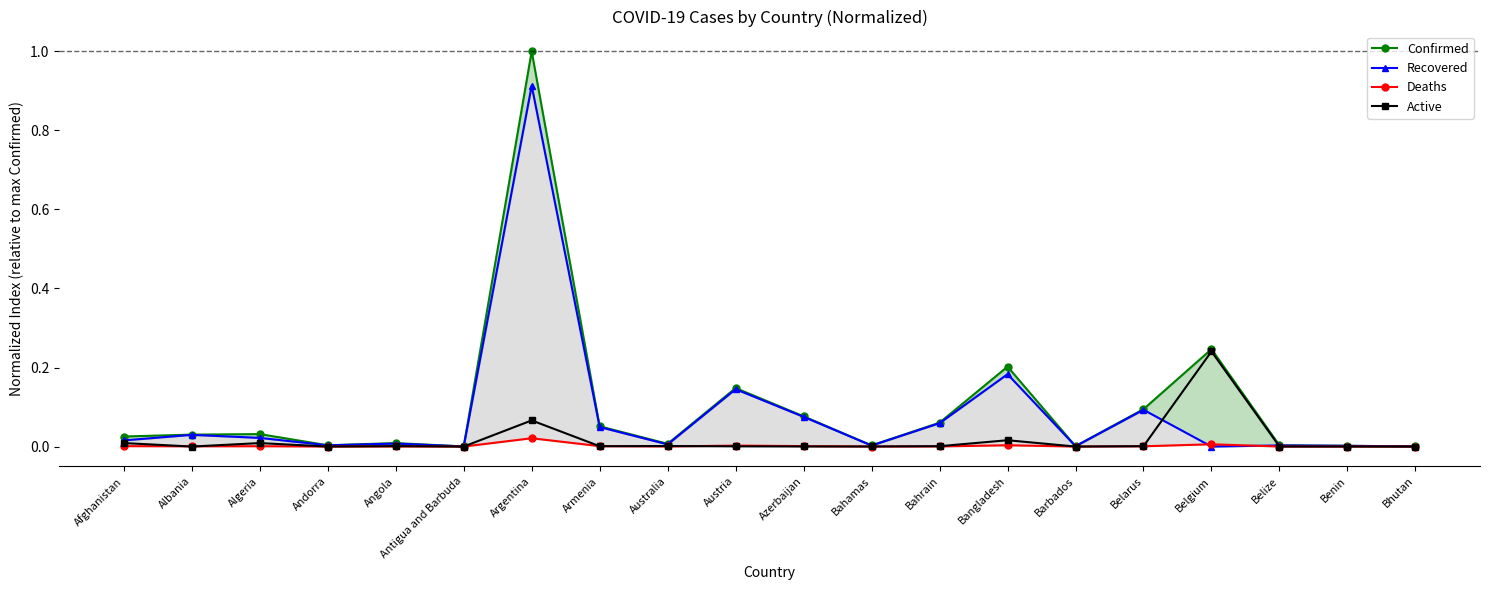

Where is Confirmed nearest to the value 0?

Antigua and Barbuda